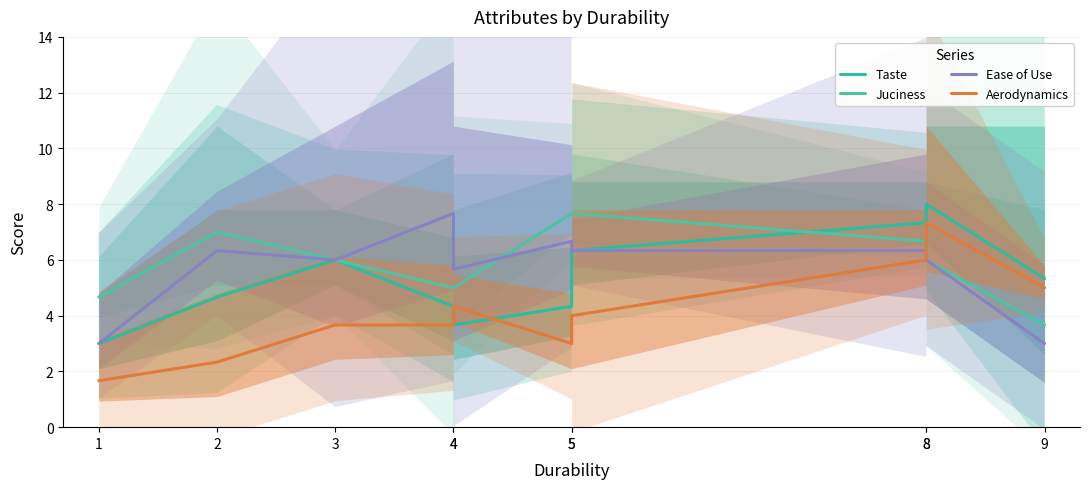

The value of Ease of Use at 4 is 7.7. True or false?

True